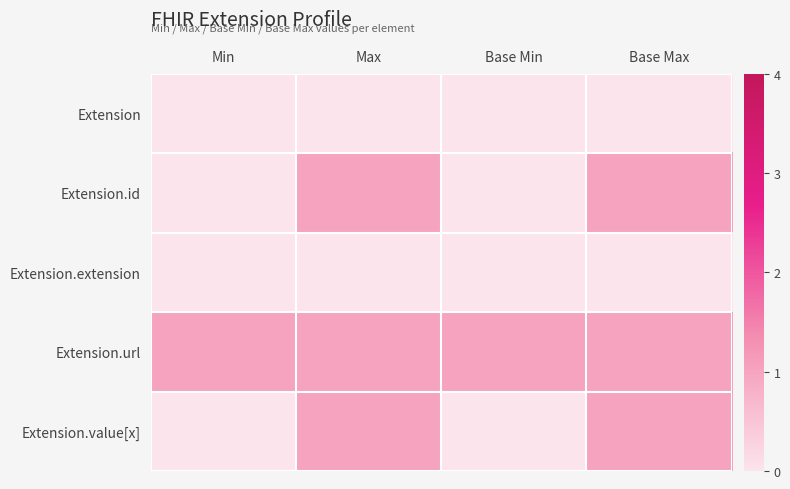

Reading left to right, extract all data points from this chart.

Extension: Min=0	Max=0	Base Min=0	Base Max=0
Extension.id: Min=0	Max=1	Base Min=0	Base Max=1
Extension.extension: Min=0	Max=0	Base Min=0	Base Max=0
Extension.url: Min=1	Max=1	Base Min=1	Base Max=1
Extension.value[x]: Min=0	Max=1	Base Min=0	Base Max=1